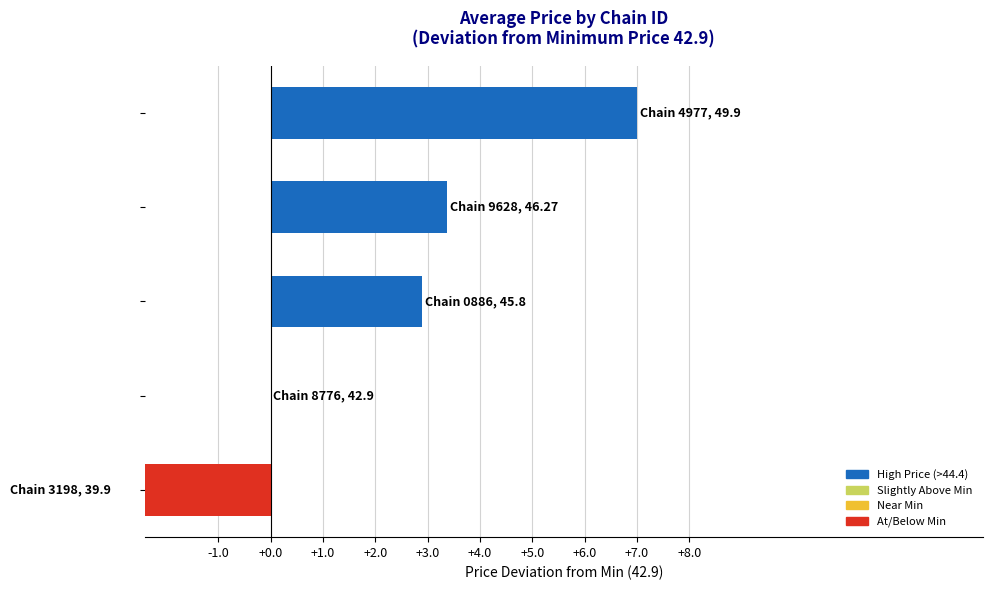

Which category has the highest value across all series?

7290058134977